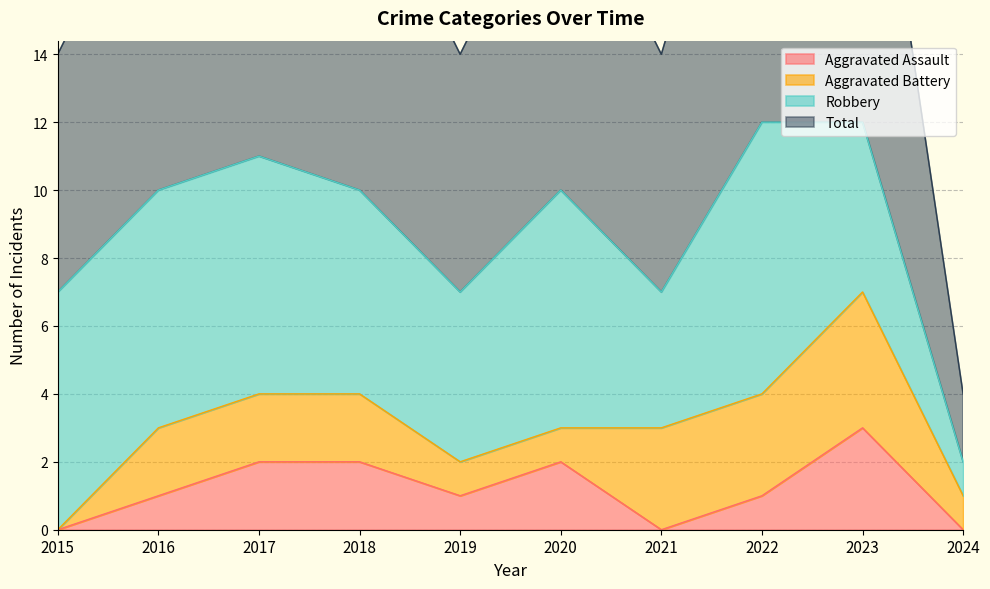

What is the highest value of the Aggravated Assault series?

3